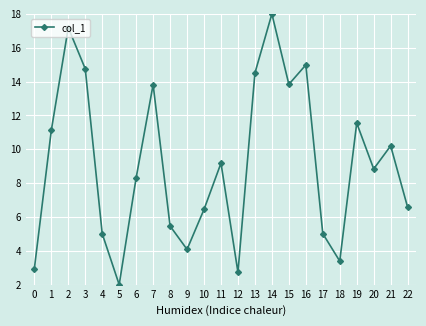

Count the number of values greater than 8.

13